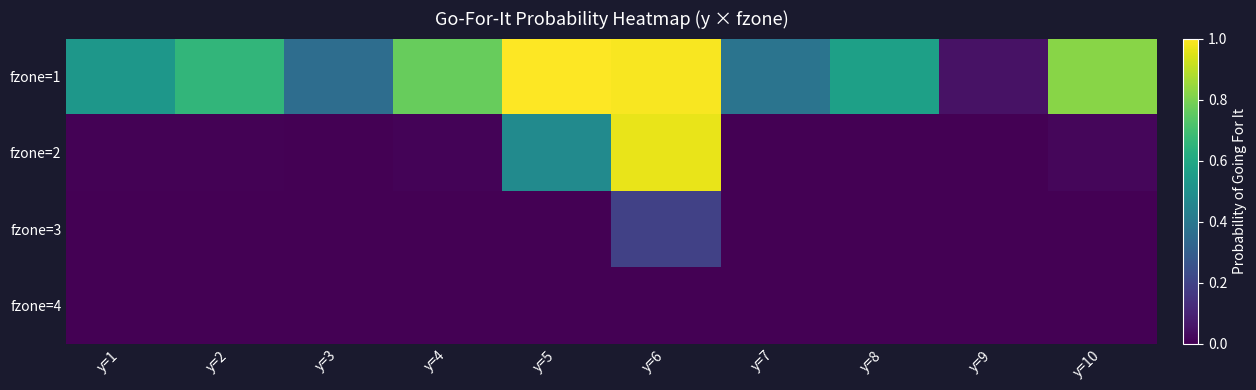

Between y=5 and y=10, which is larger?

y=5